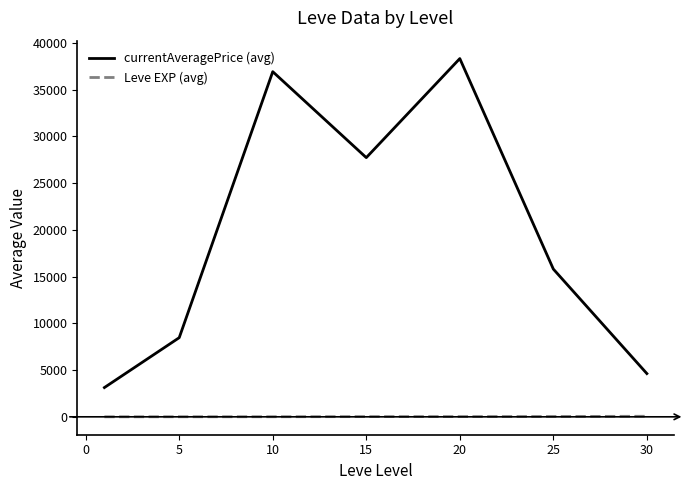

What is the difference between the maximum and minimum values in the currentAveragePrice (avg) series?

35193.3